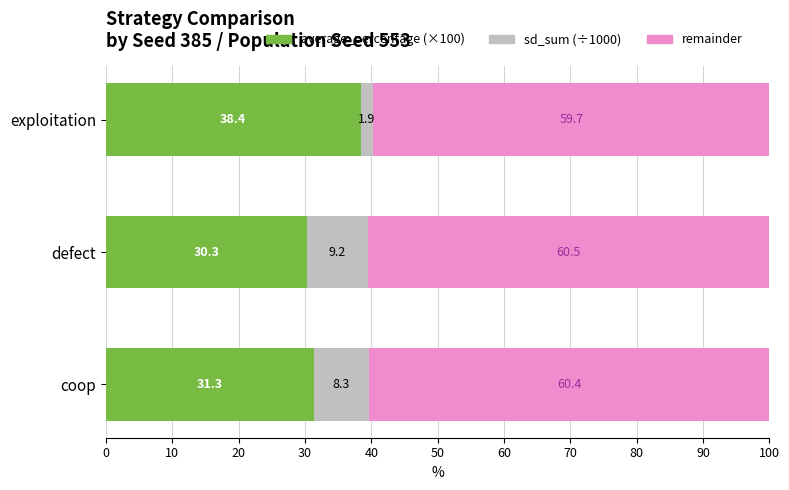

What is the average value of the average_percentage (×100) series?

33.3